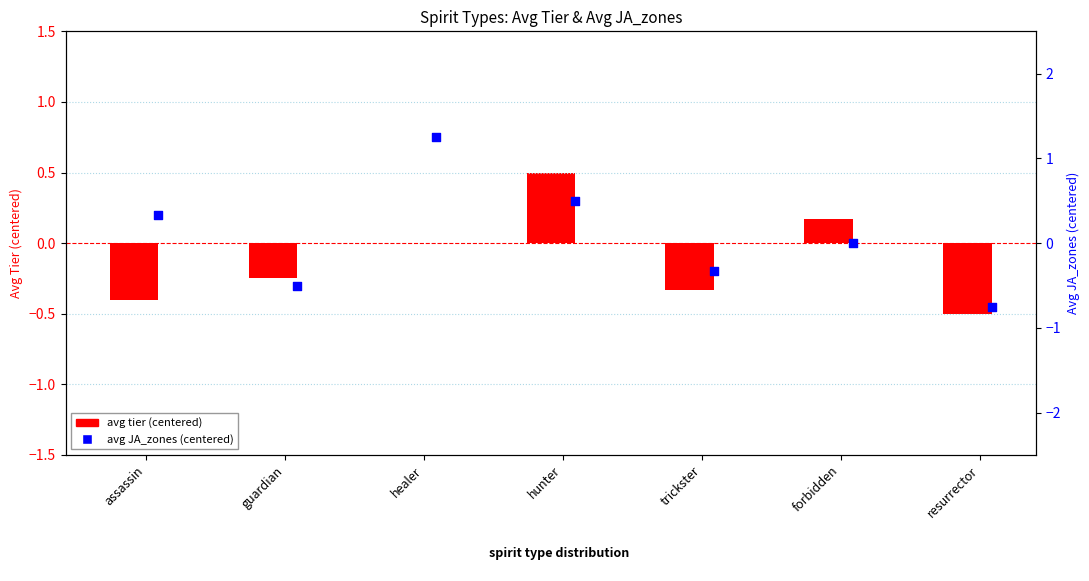

Which series has the largest Y range (max minus min)?

avg JA_zones (centered)